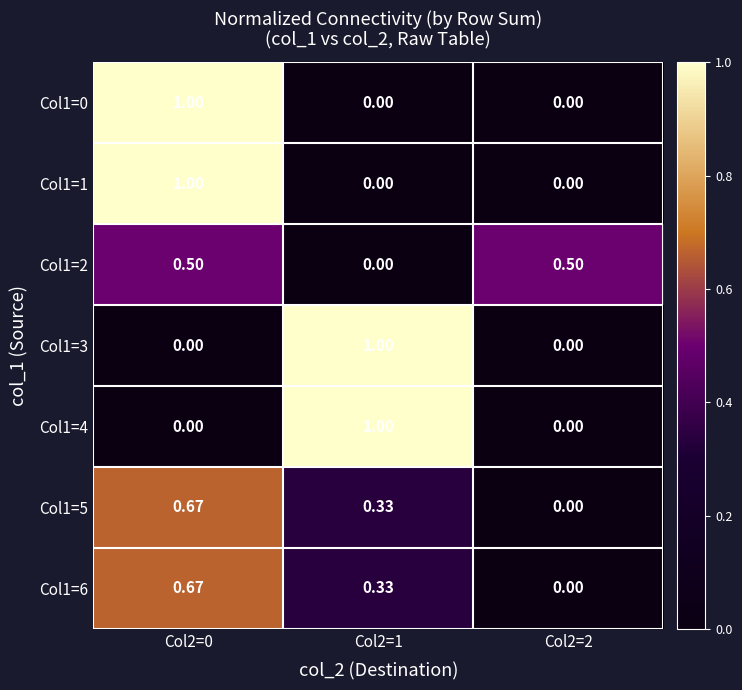

Count the number of categories in the chart.

3